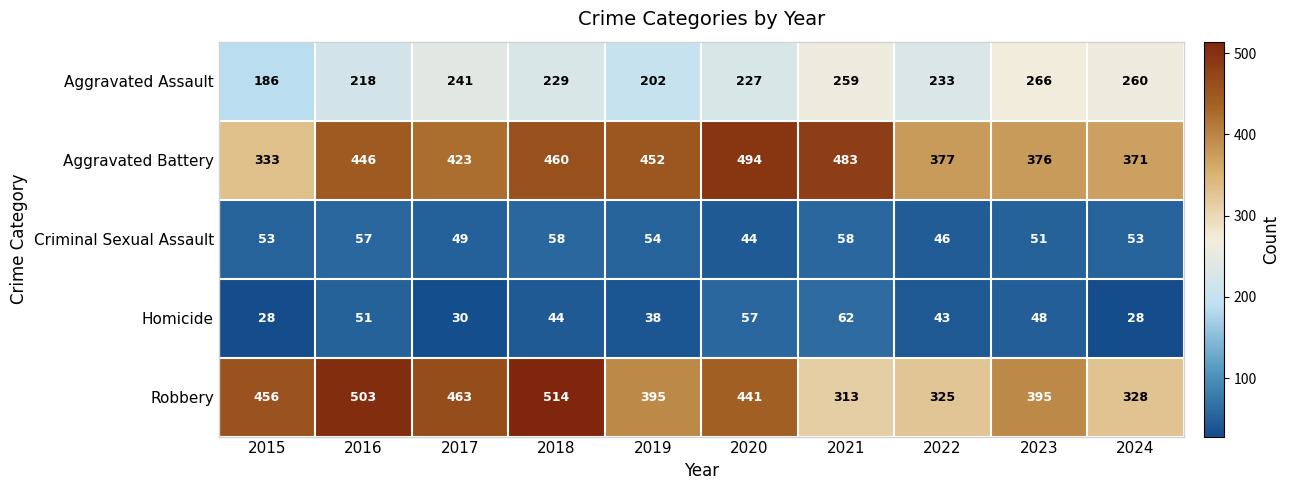

What is the difference between the second highest and minimum values in the Homicide series?

29